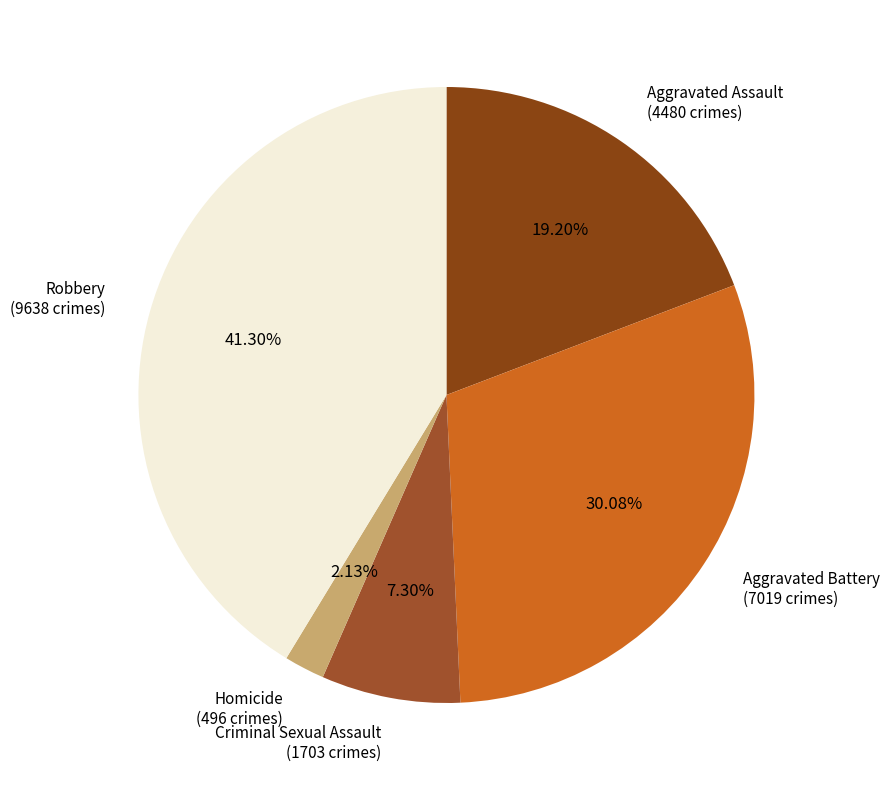

To the nearest percent, what is the combined percentage of Robbery and Aggravated Battery?

71%